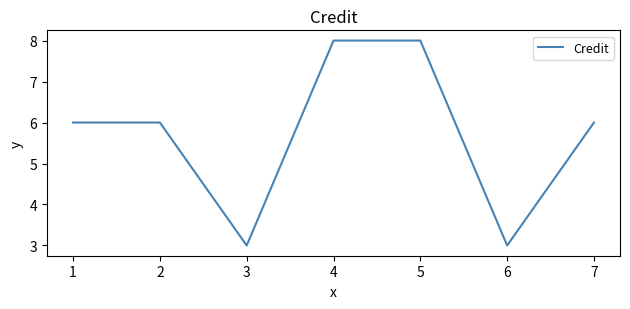

The value at 4 is 8. True or false?

True